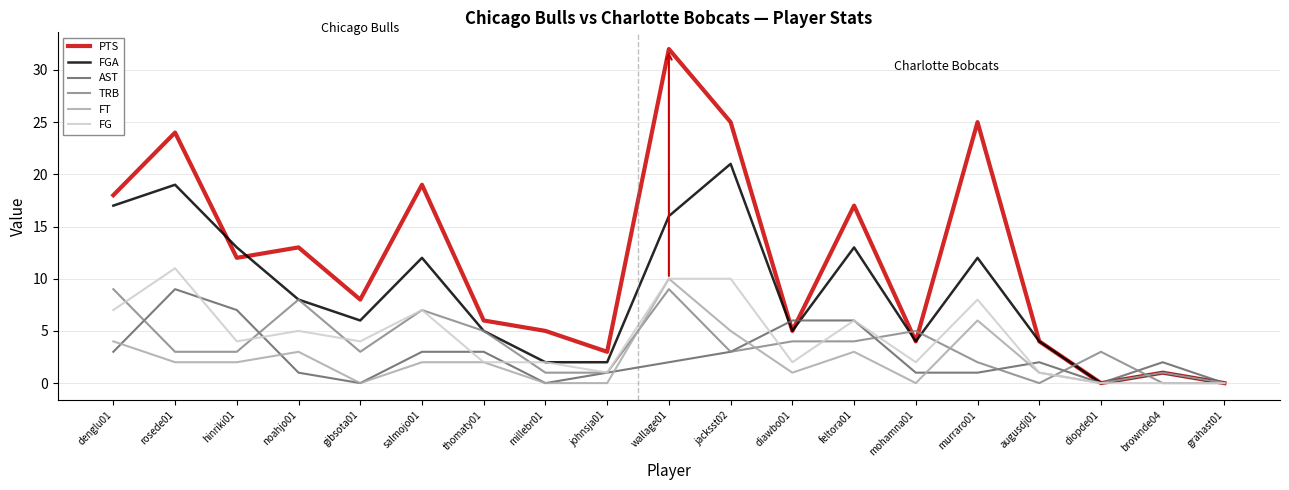

Reading left to right, what are all the values shown in this chart?

PTS: 18	24	12	13	8	19	6	5	3	32	25	5	17	4	25	4	0	1	0
FGA: 17	19	13	8	6	12	5	2	2	16	21	5	13	4	12	4	0	1	0
AST: 3	9	7	1	0	3	3	0	1	2	3	6	6	1	1	2	0	2	0
TRB: 9	3	3	8	3	7	5	1	1	9	3	4	4	5	2	0	3	0	0
FT: 4	2	2	3	0	2	2	0	0	10	5	1	3	0	6	1	0	1	0
FG: 7	11	4	5	4	7	2	2	1	10	10	2	6	2	8	1	0	0	0